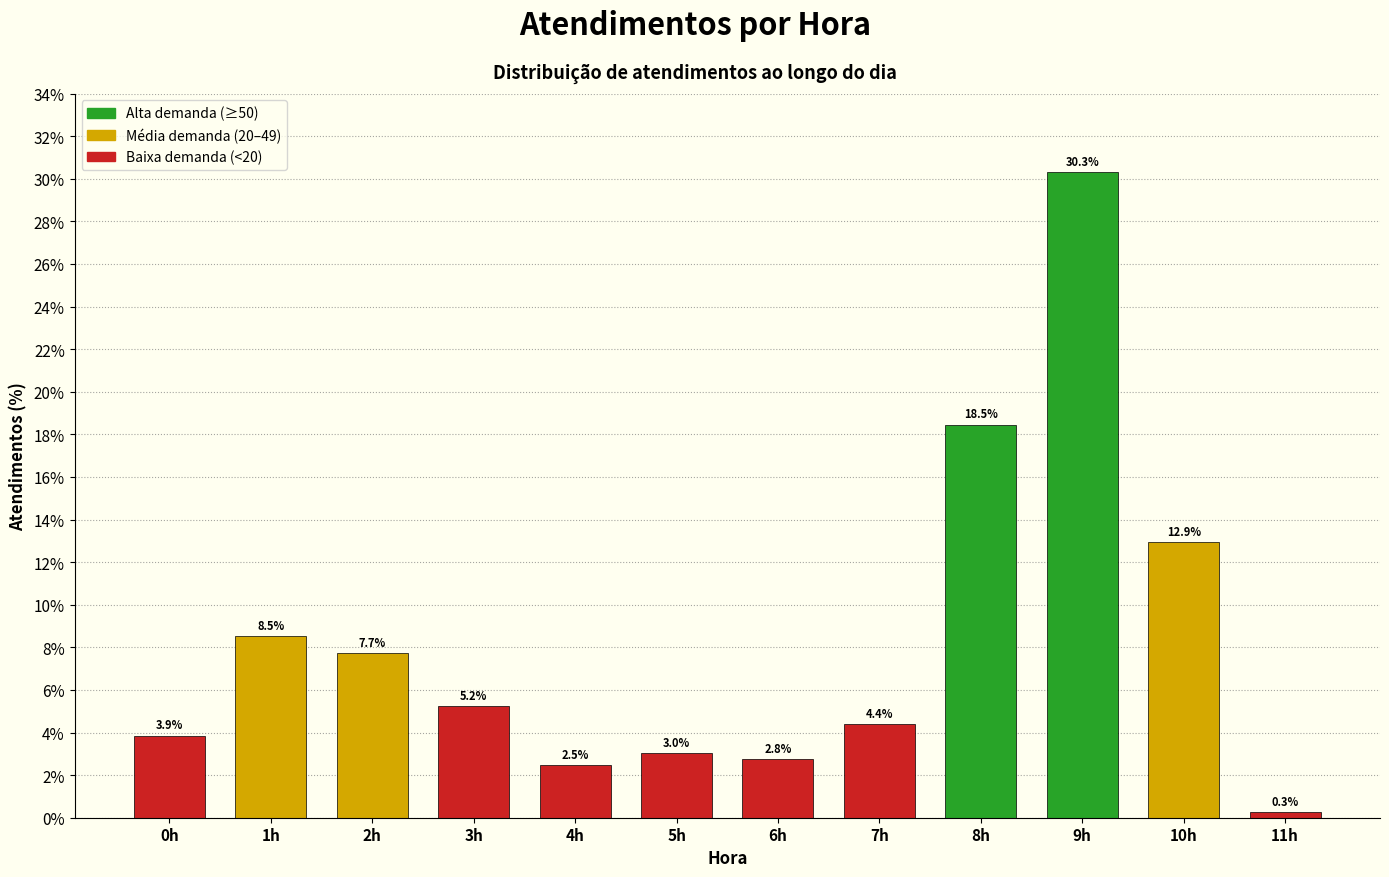

Reading right to left, extract all data points from this chart.

11h=0.3	10h=12.9	9h=30.3	8h=18.5	7h=4.4	6h=2.8	5h=3.0	4h=2.5	3h=5.2	2h=7.7	1h=8.5	0h=3.9